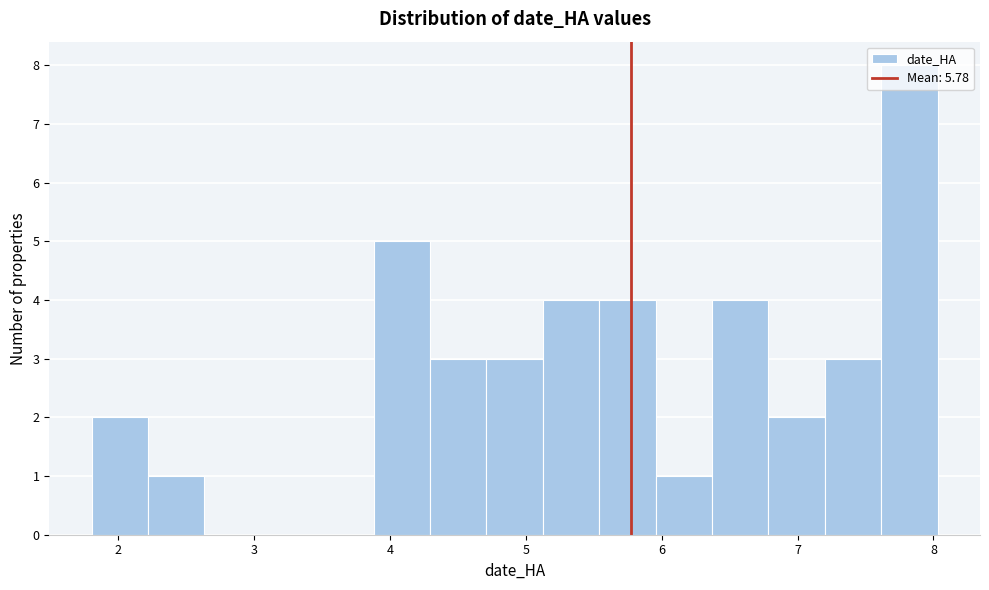

Reading left to right, list every bar in this chart as the range it spans on the x-axis followed by its height. Neither the bar edges nor the heights are printed on the chart, so give them approximately, as read against the axes.

1.8 to 2.2: 2
2.2 to 2.6: 1
2.6 to 3.0: 0
3.0 to 3.5: 0
3.5 to 3.9: 0
3.9 to 4.3: 5
4.3 to 4.7: 3
4.7 to 5.1: 3
5.1 to 5.5: 4
5.5 to 6.0: 4
6.0 to 6.4: 1
6.4 to 6.8: 4
6.8 to 7.2: 2
7.2 to 7.6: 3
7.6 to 8.0: 8